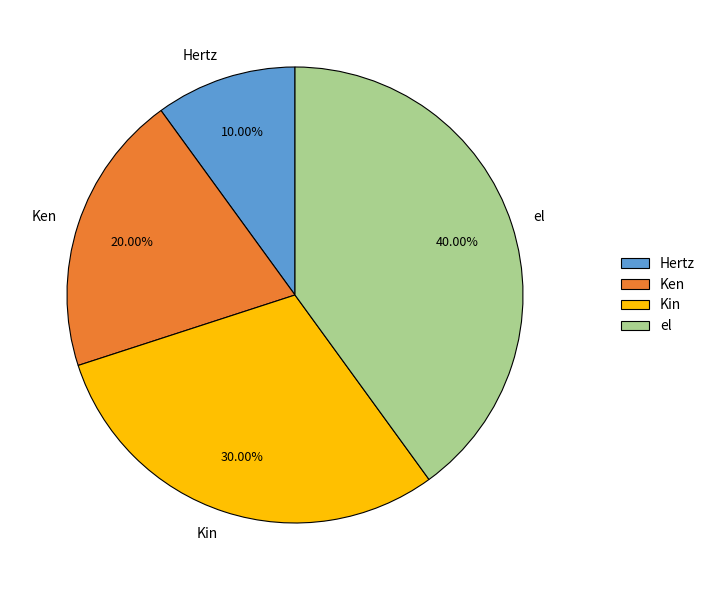

Count the number of slices in the pie.

4